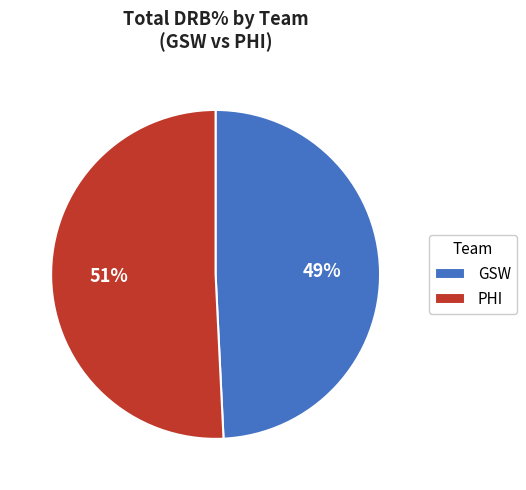

To the nearest percent, what is the difference between the GSW and PHI slice percentages?

2%